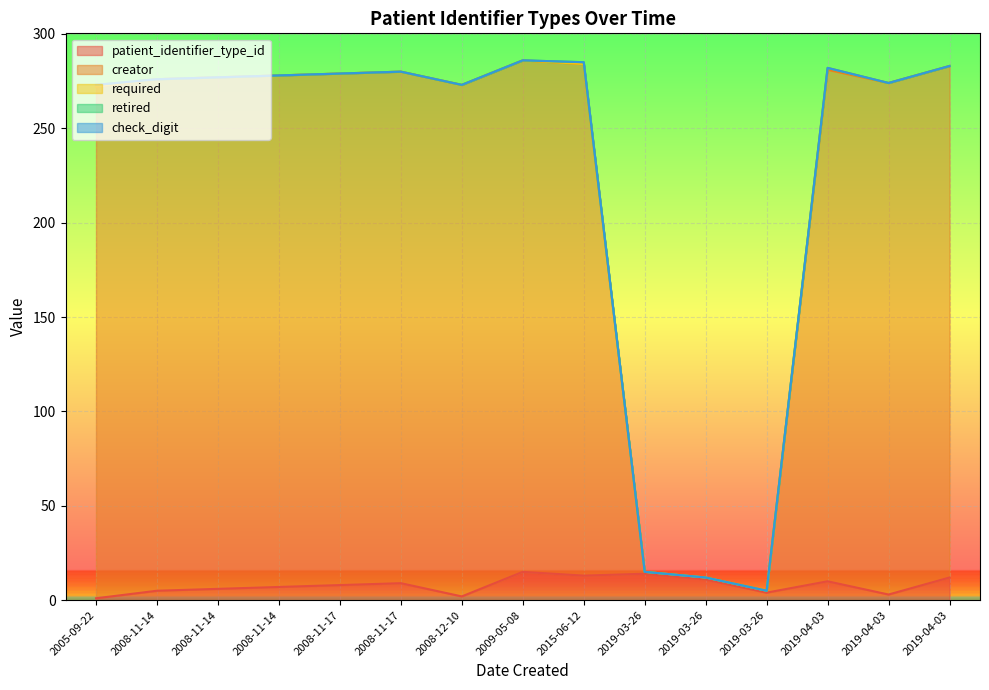

Between which two adjacent categories do patient_identifier_type_id and creator first intersect?

2015-06-12 and 2019-03-26